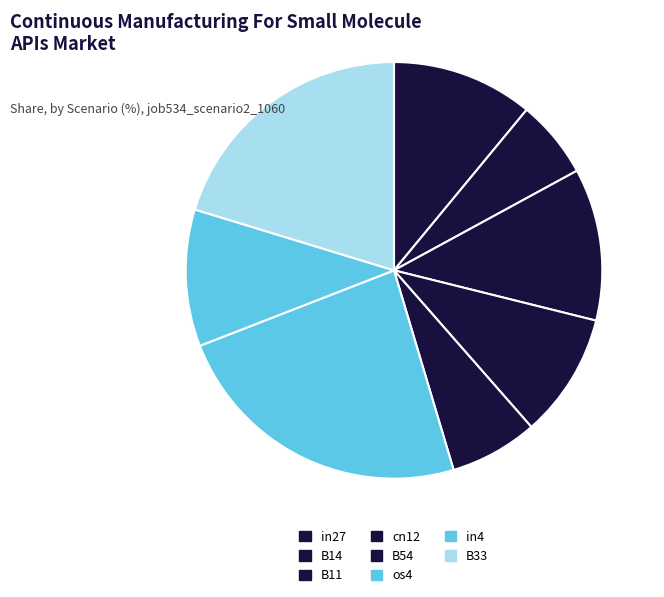

To the nearest percent, what is the average slice percentage?

11%